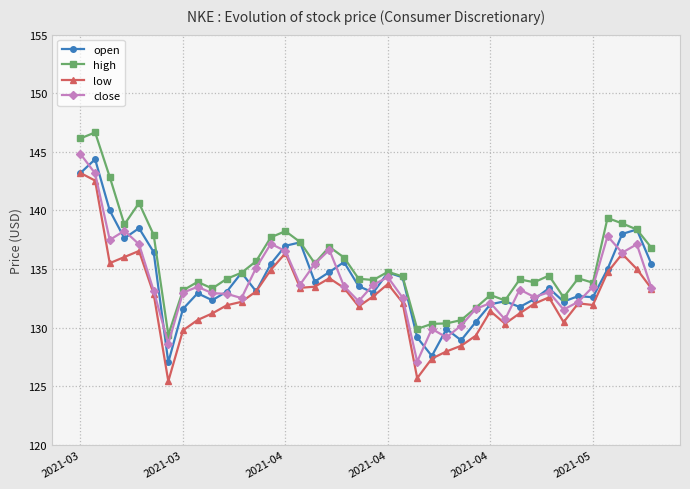

How many lines are shown in the chart?

4